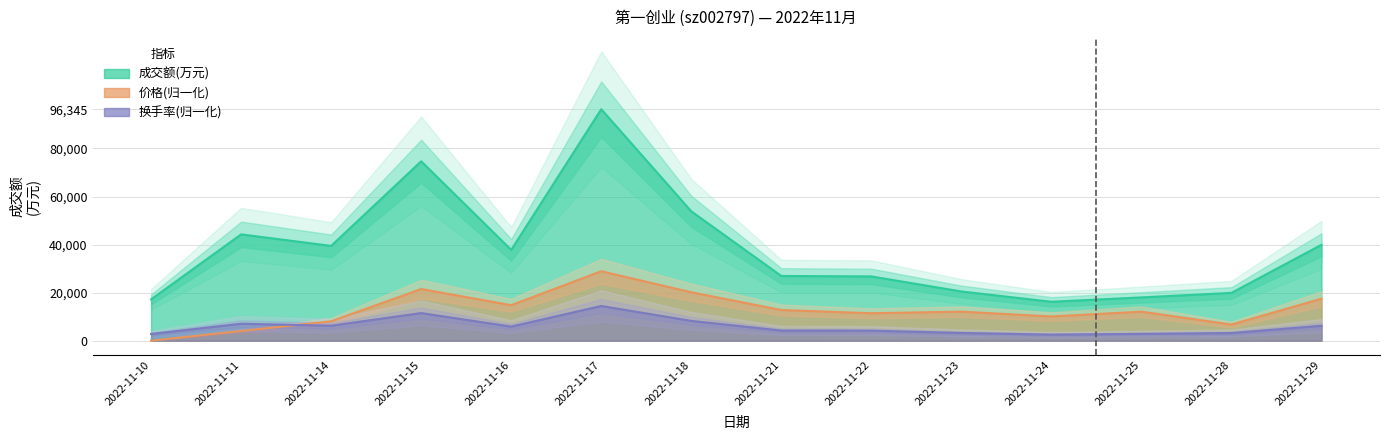

List the series in order of their overall mean, highest first.

成交额(万元), 价格, 换手率